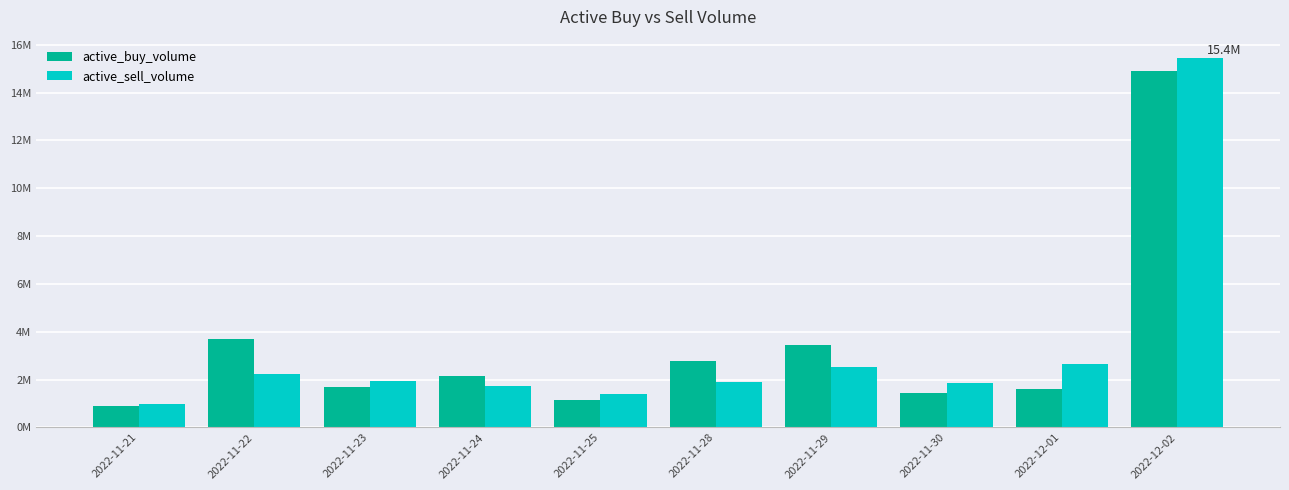

What are all the series names shown in the legend?

active_buy_volume, active_sell_volume